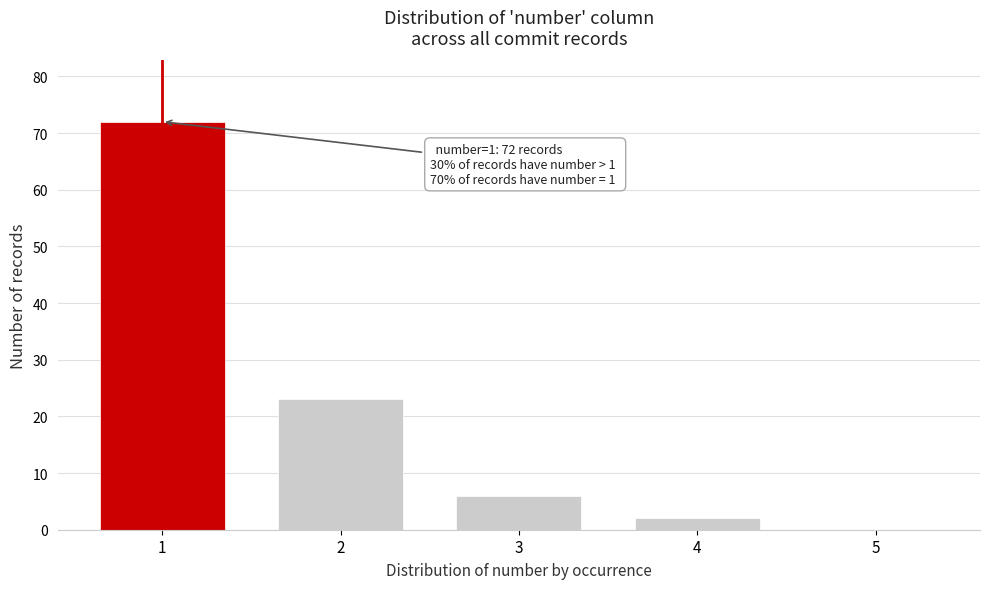

Reading left to right, transcribe all the data shown in this chart.

1=72	2=23	3=6	4=2	5=0